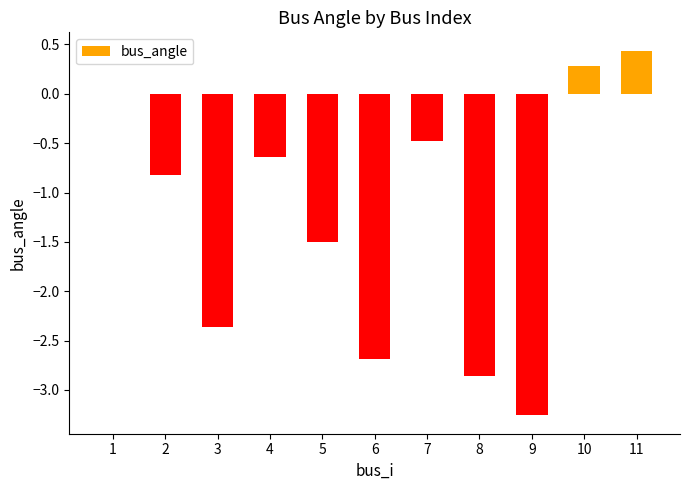

How many series are shown in this chart?

1